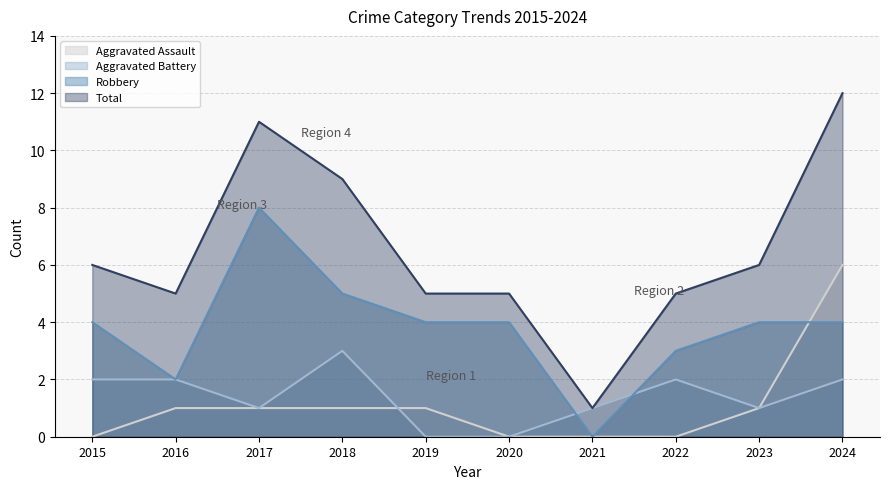

Which category has the highest value in the Robbery series?

2017